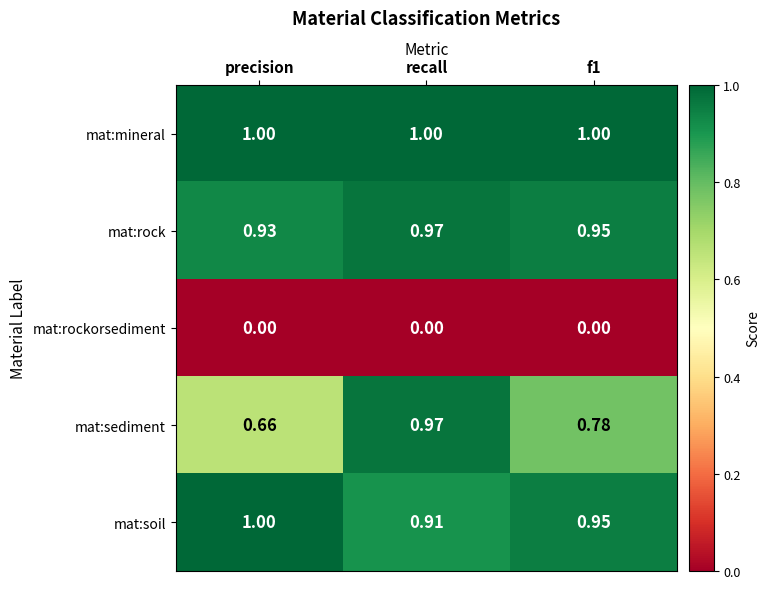

Which series has the widest spread of values?

mat:sediment